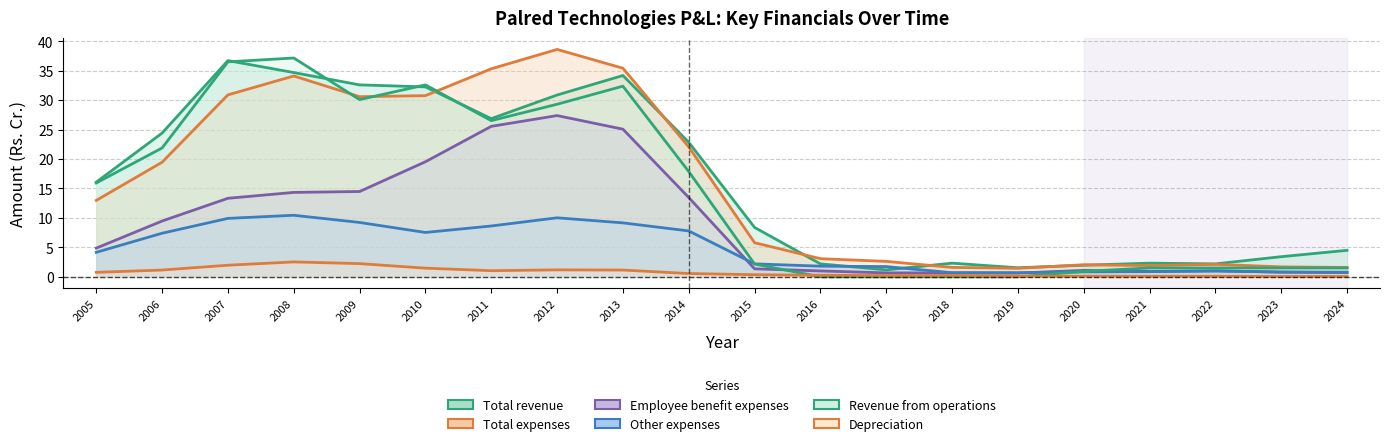

True or false: Revenue from operations and Employee benefit expenses intersect in this chart.

True